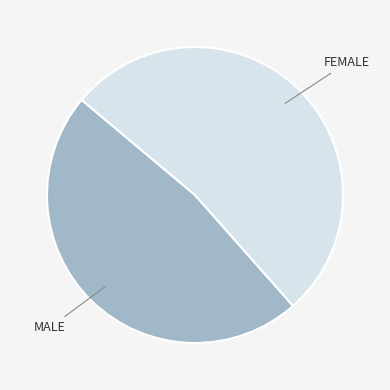

Is there a majority slice in this chart?

Yes